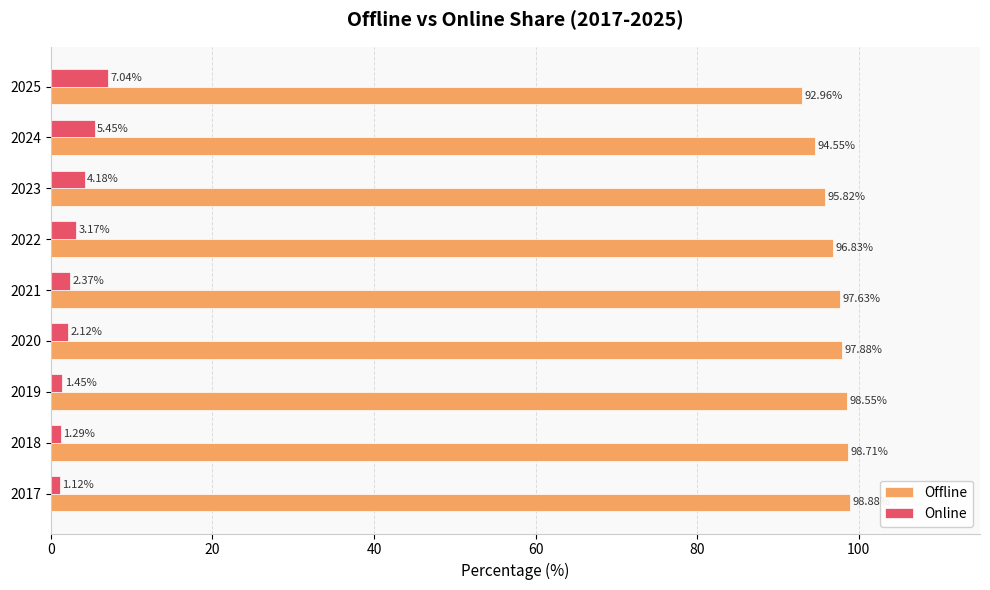

What is the spread (max minus min) of values at 2018?

97.4